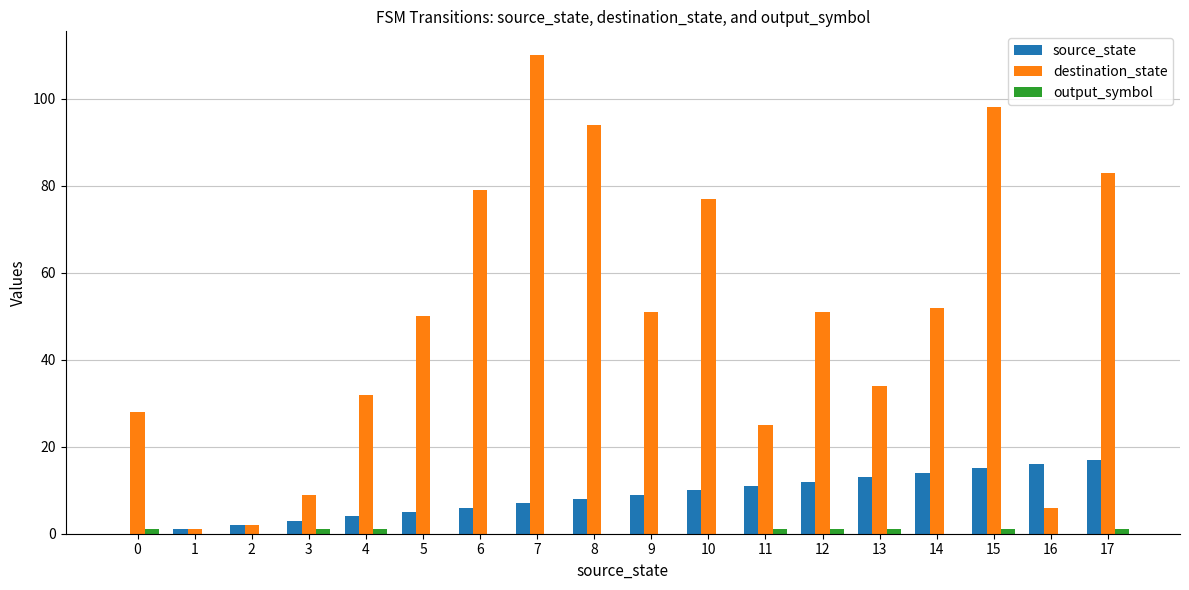

Which label corresponds to the largest value in the chart?

7